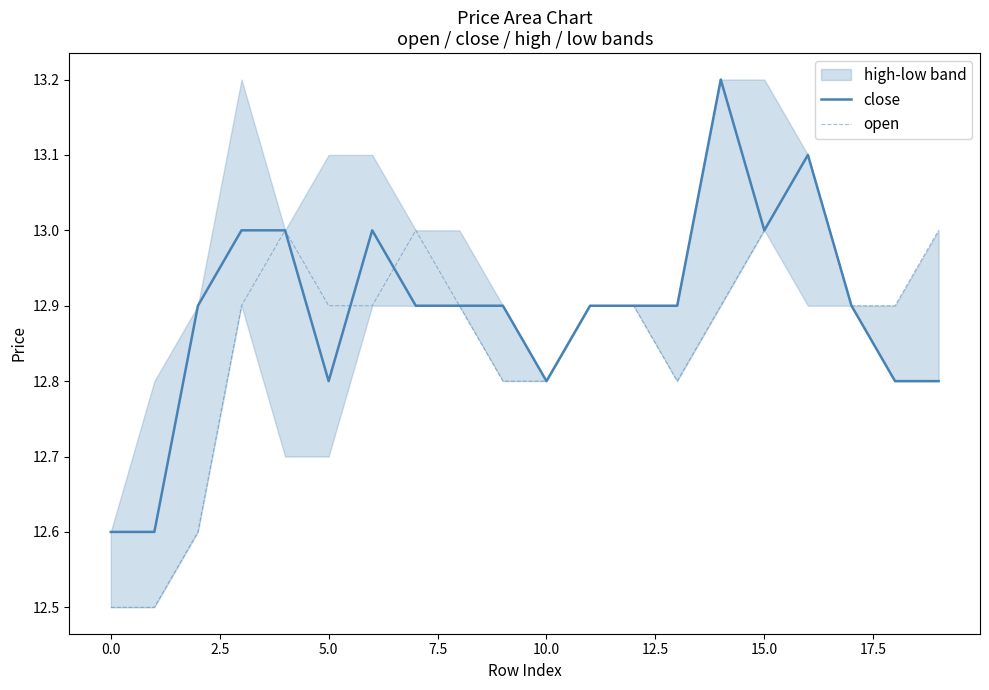

What is the highest value of the close series?

13.2